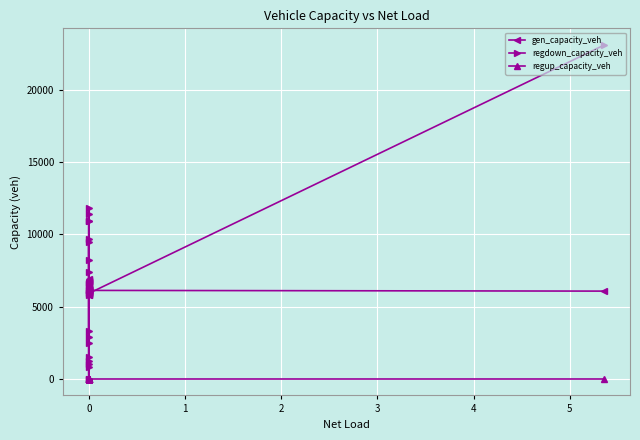

Which series has the largest total across all categories?

regdown_capacity_veh